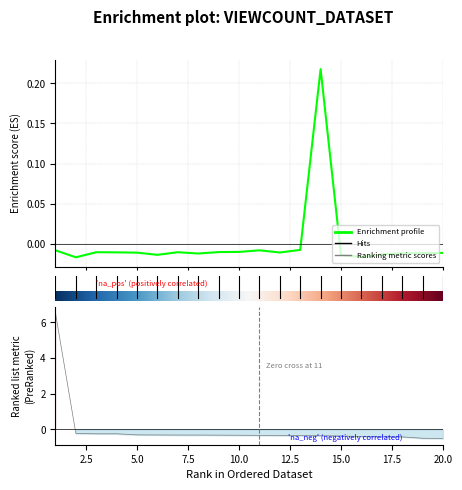

Which category has the highest value across all series?

14